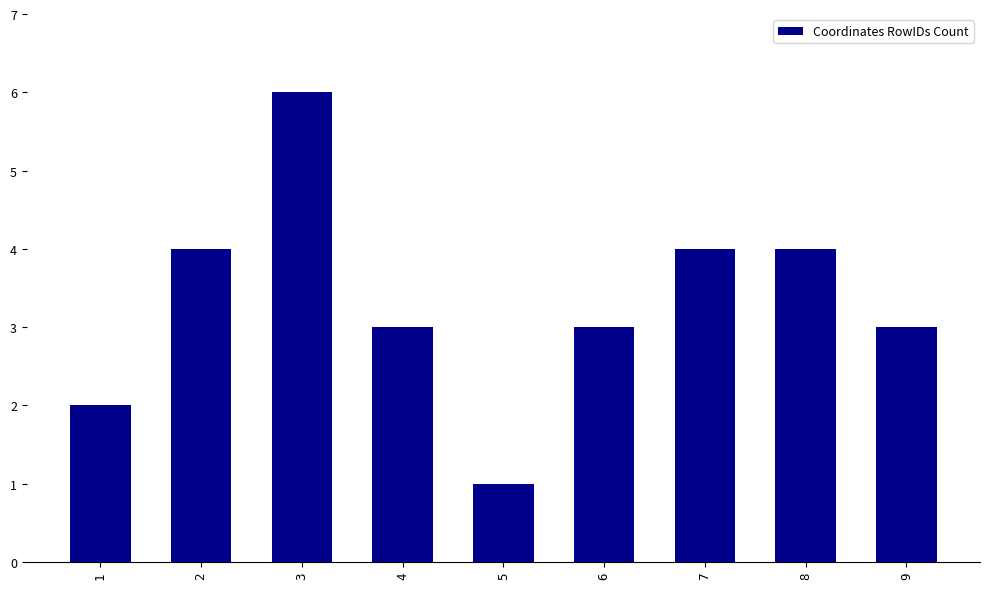

What is the change in value from 3 to 7?

-2